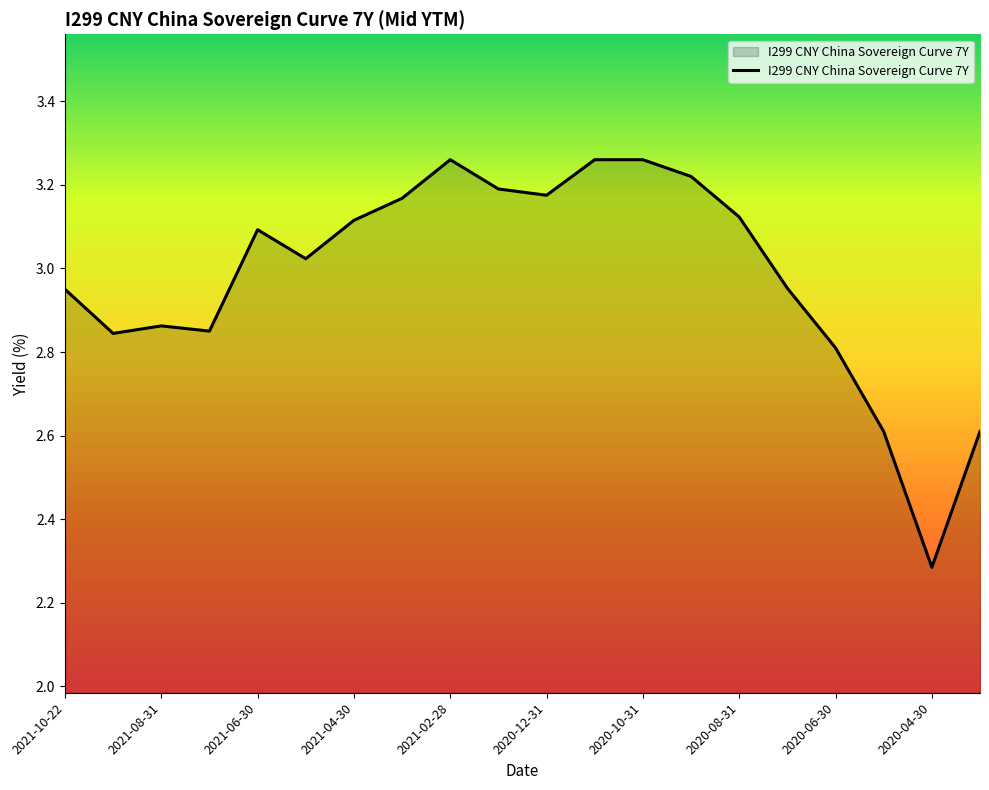

What is the difference between the maximum and minimum values?

1.0